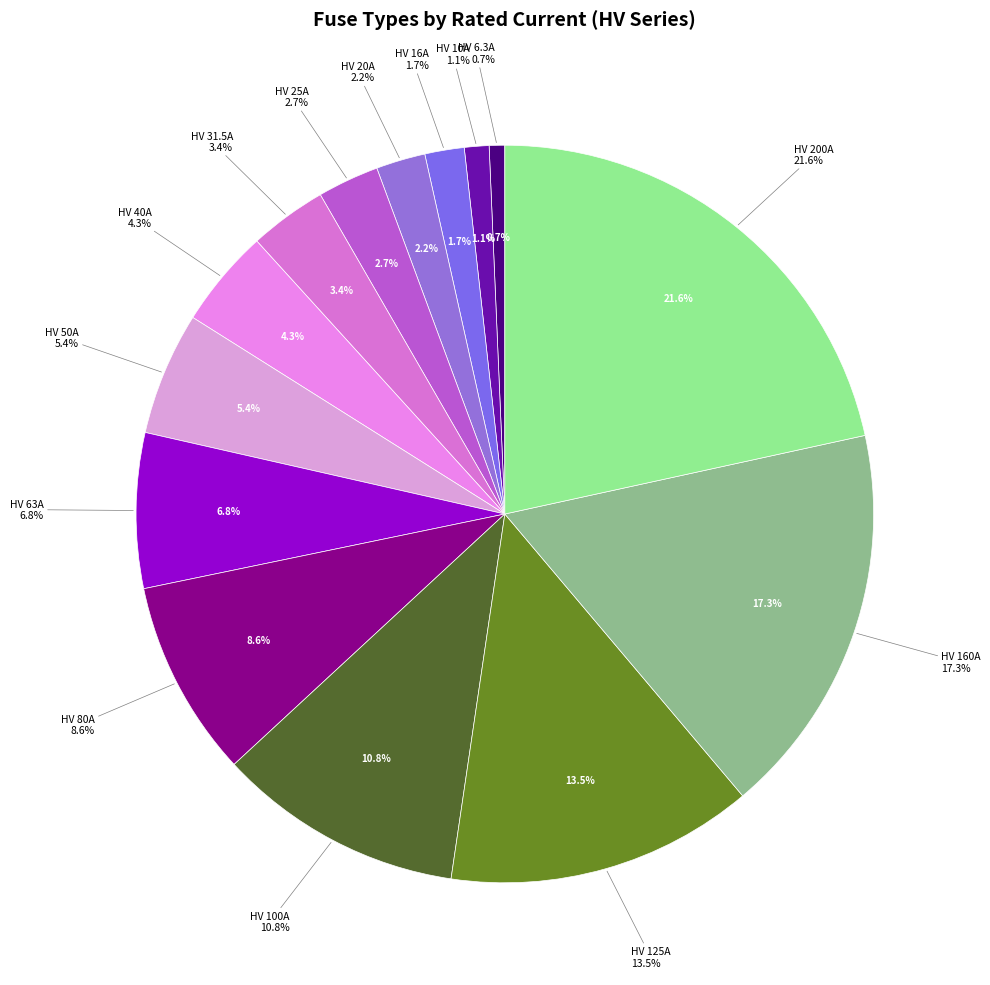

Does any single category account for the majority?

No